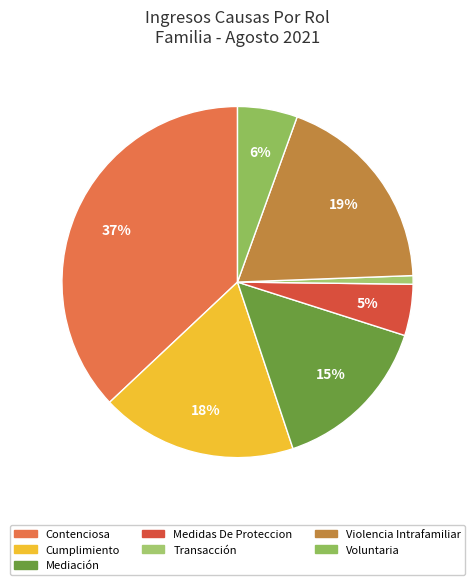

What percentage is NOT represented by Violencia Intrafamiliar?

81.1%